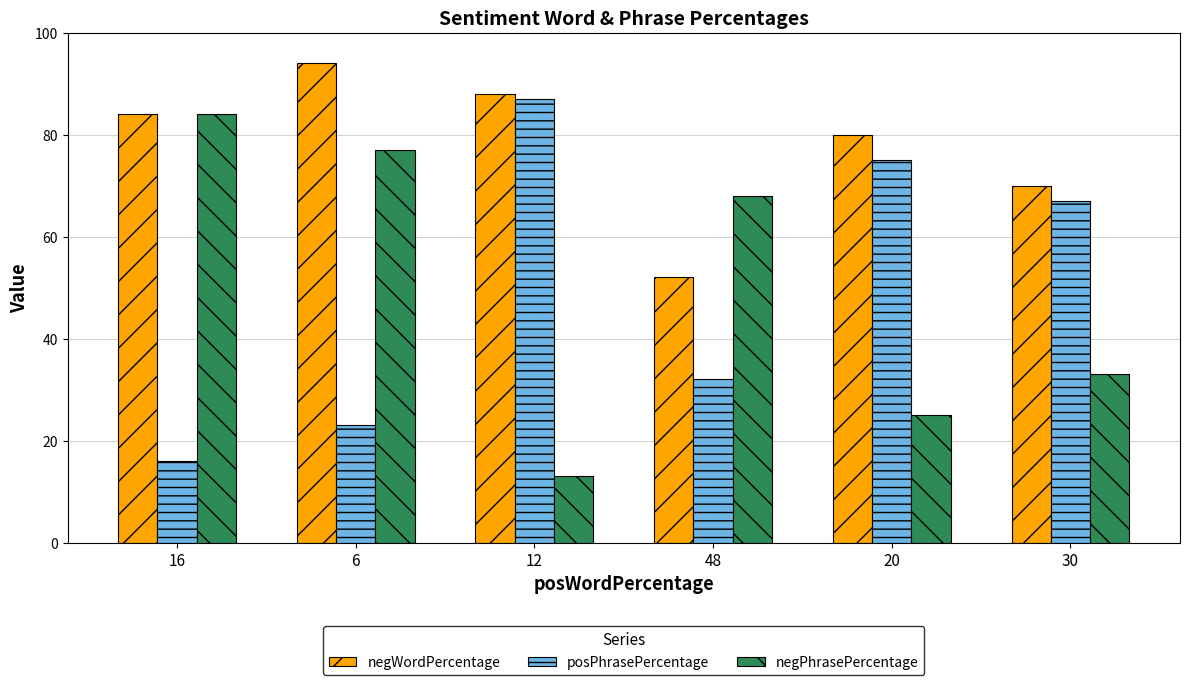

What is the difference between the negPhrasePercentage values at 48 and 6?

9